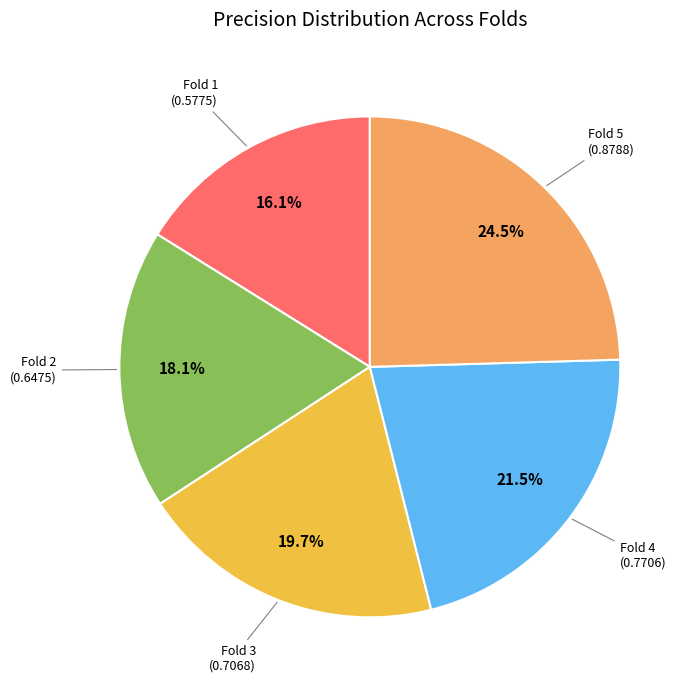

Is there any slice that represents more than half of the pie?

No